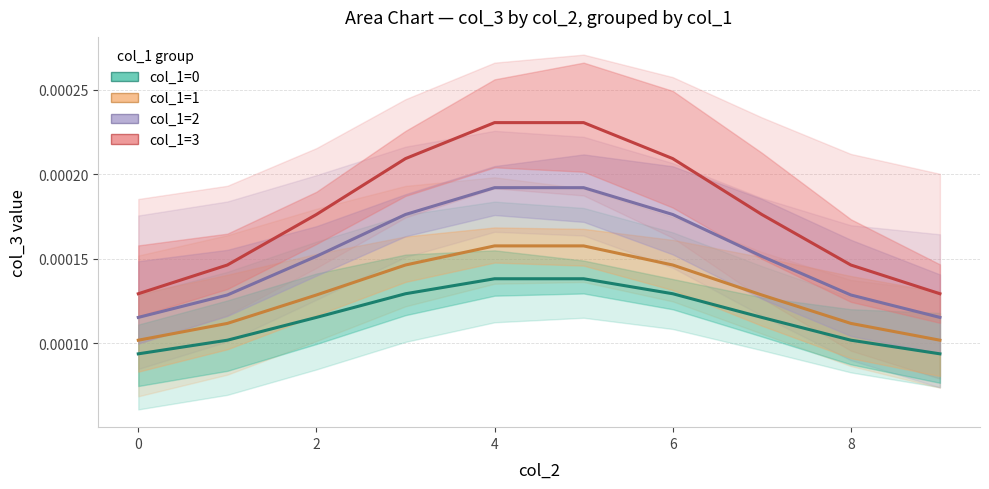

What are all the series names shown in the legend?

col_1=0, col_1=1, col_1=2, col_1=3